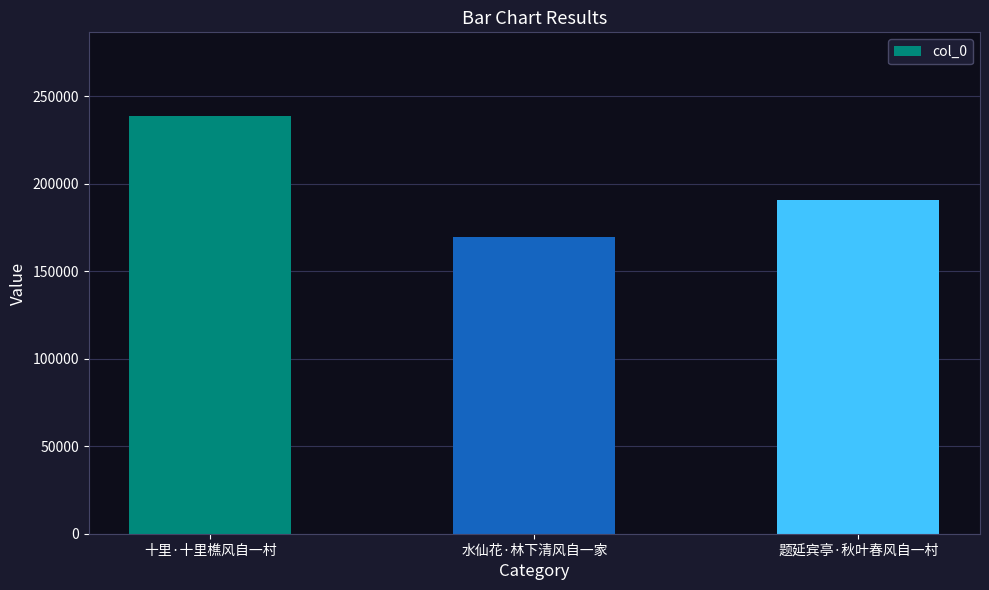

What is the difference between the maximum and minimum values?

69390